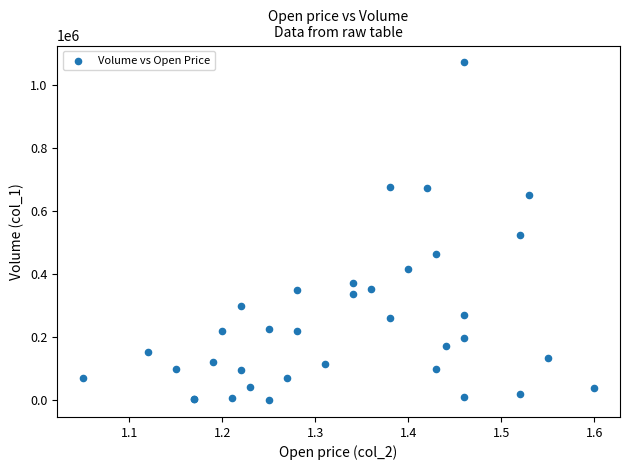

What Y value in the scatter plot is closest to 536500?

524000